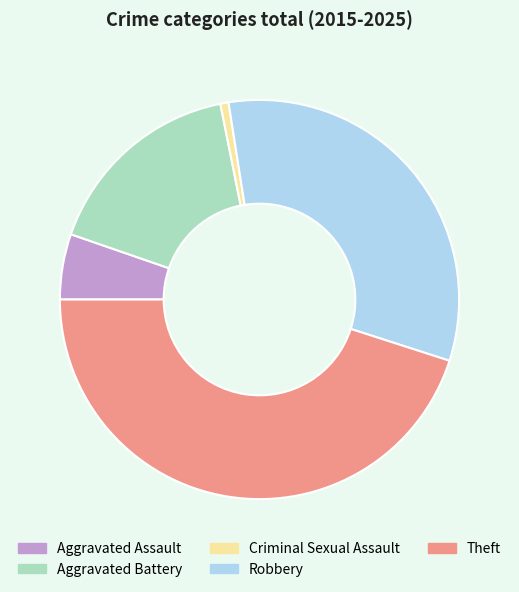

Approximately how many times larger is the value at Aggravated Battery compared to Robbery?

0.5